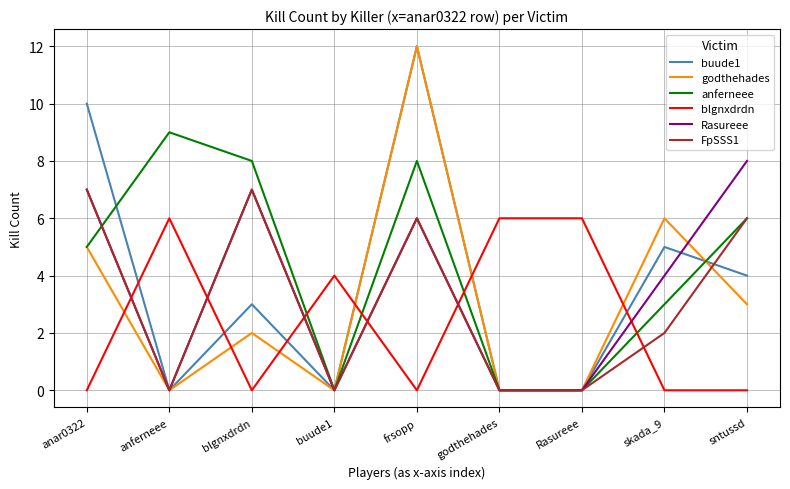

What position from the right is anferneee?

8